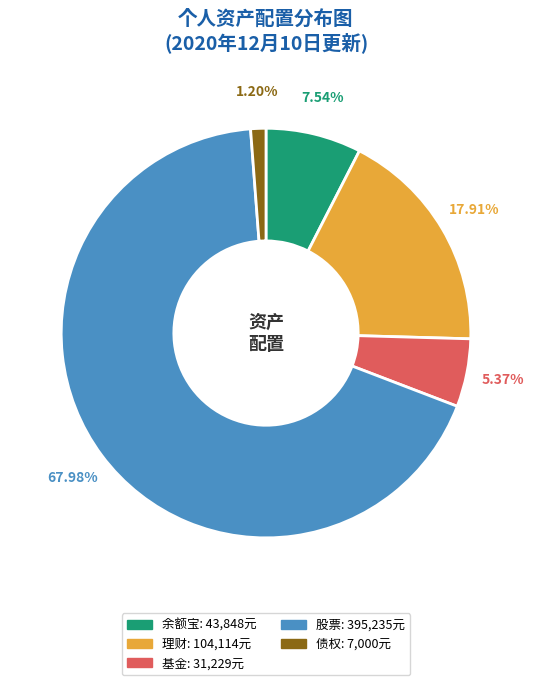

Is there any slice that represents more than half of the pie?

Yes